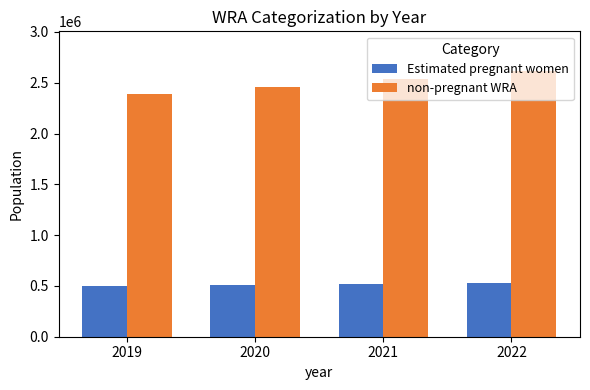

Is the value of Estimated pregnant women at 2021 greater than the value of non-pregnant WRA at 2021?

No